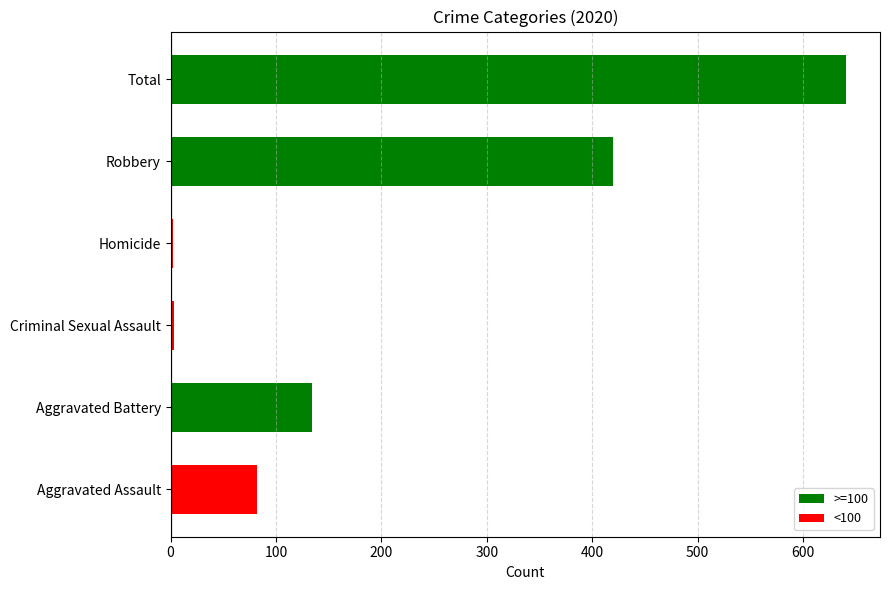

What is the ratio of the value at Aggravated Battery to the value at Robbery?

0.3